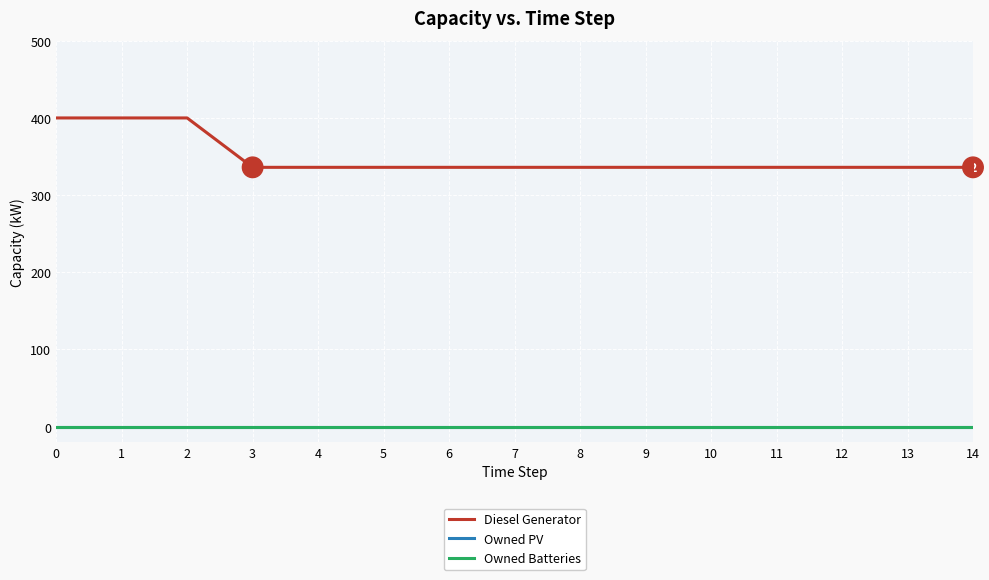

Between 0 and 2, which series saw the biggest shift?

Diesel Generator